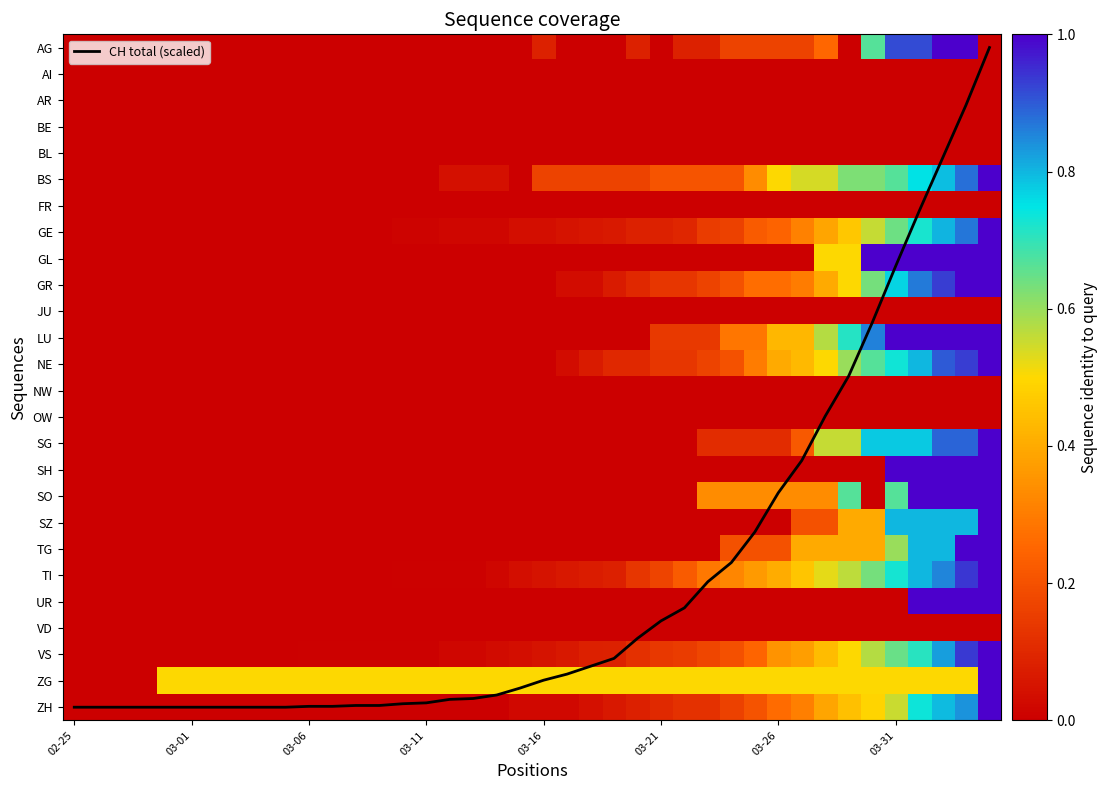

Where is BL nearest to the value 0?

02-25